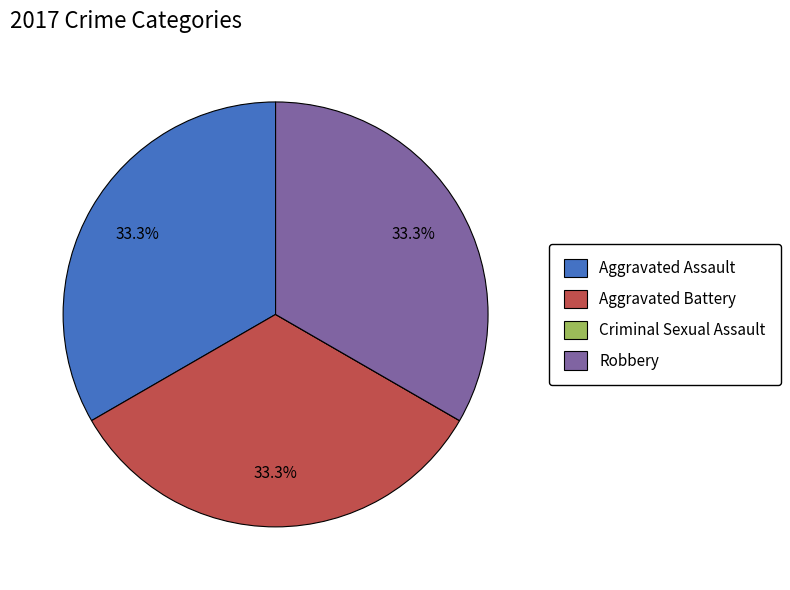

Combined, what portion of the pie is Aggravated Assault and Robbery?

66.7%